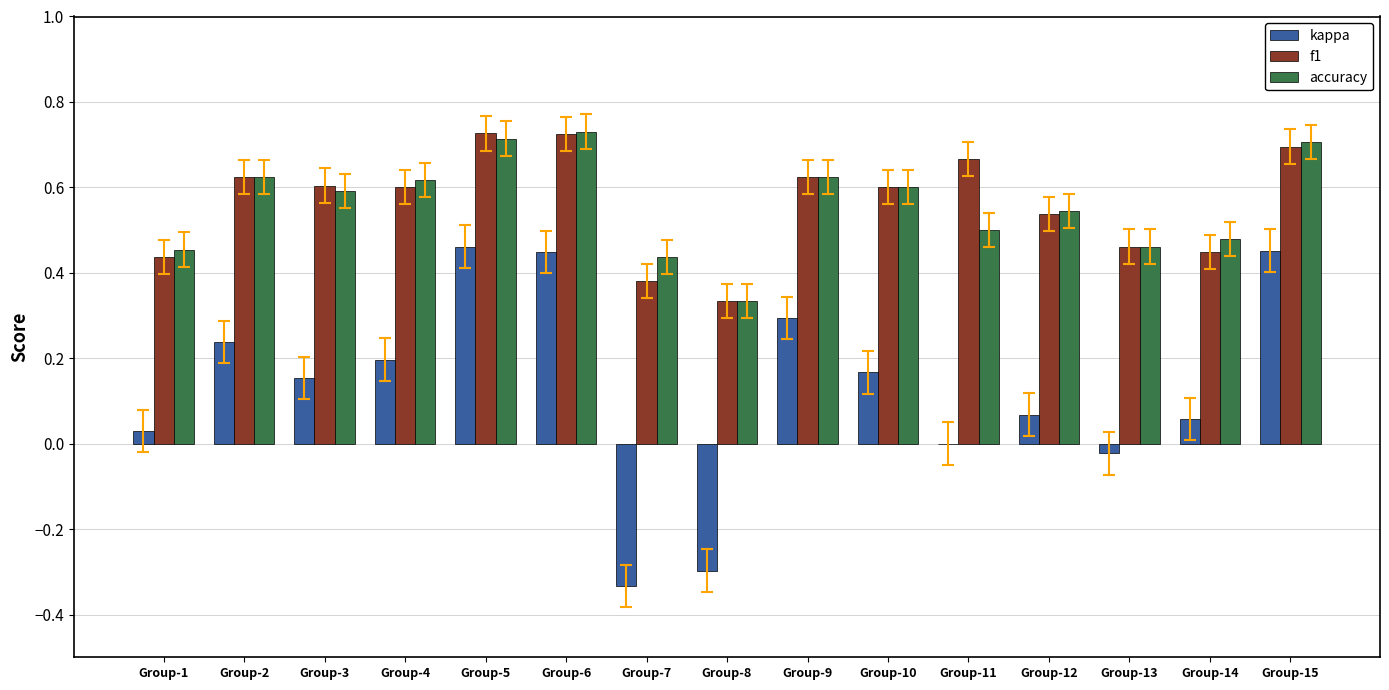

The f1 series shows 0.6 at Group-4. True or false?

True